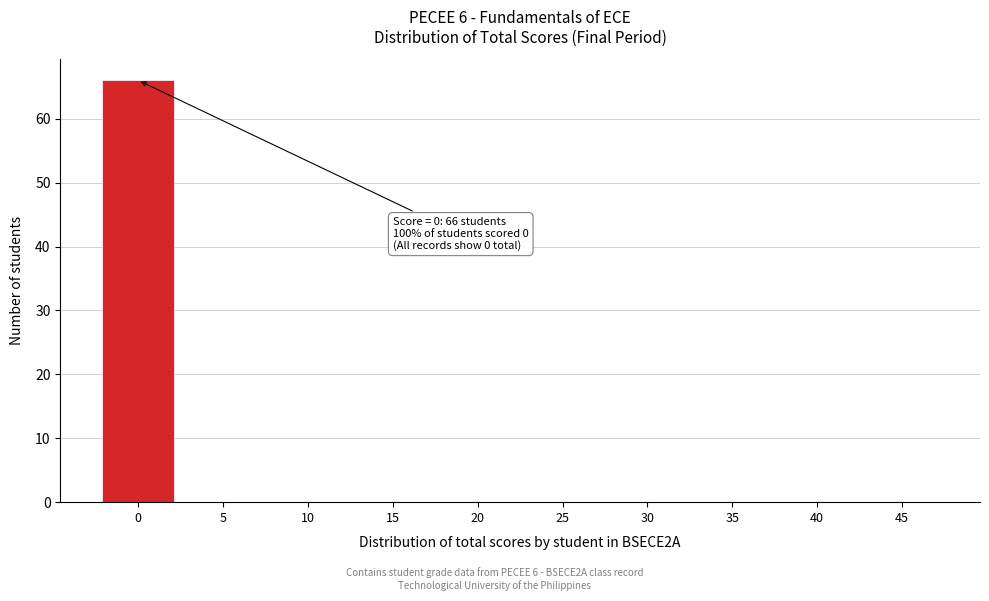

Reading right to left, what are all the values shown in this chart?

45=0	40=0	35=0	30=0	25=0	20=0	15=0	10=0	5=0	0=66